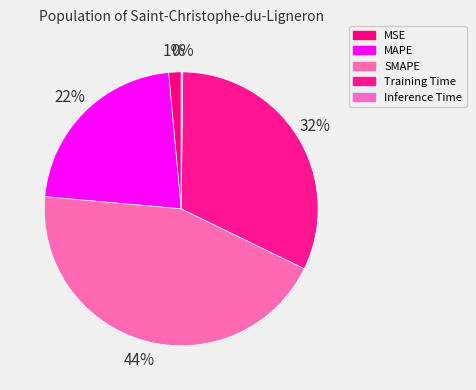

Is it true that Inference Time is 0% of the pie?

True